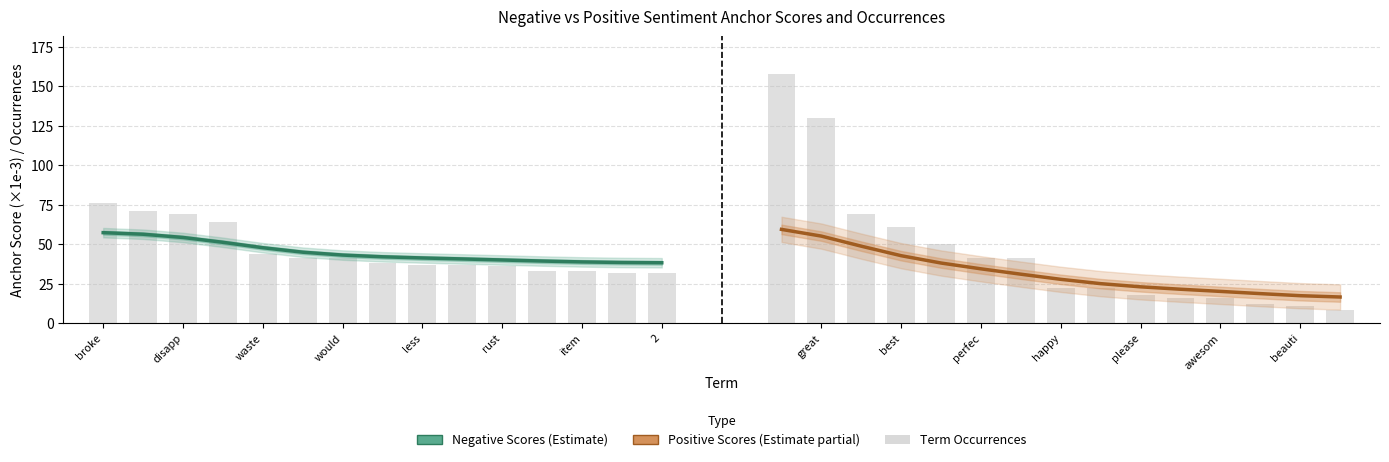

Rank the series by their average value, from lowest to highest.

Positive Scores (Estimate based on partial data), Negative Scores (Estimate)